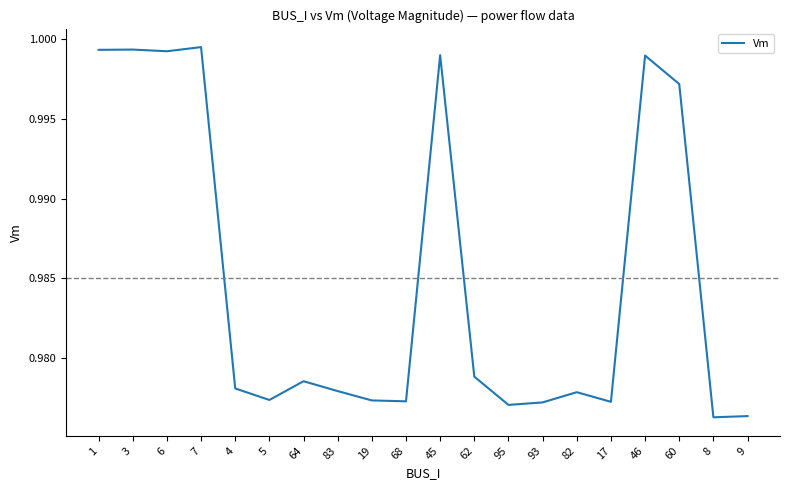

Which has a higher value, 8 or 3?

3